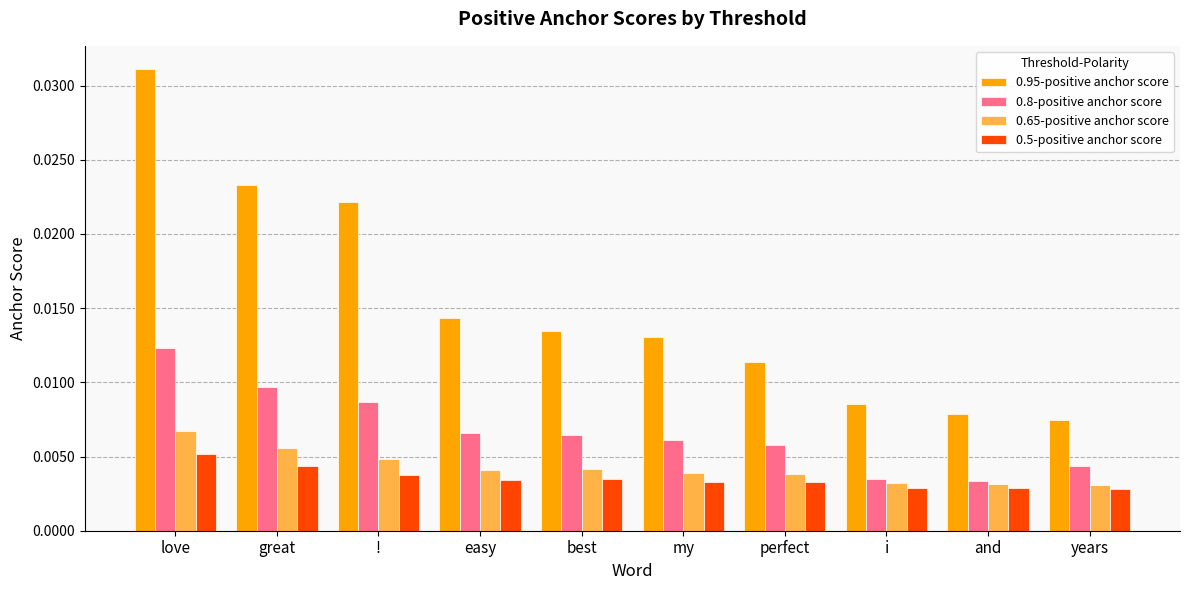

Rank the series by their maximum value, from lowest to highest.

0.5-positive anchor score, 0.65-positive anchor score, 0.8-positive anchor score, 0.95-positive anchor score